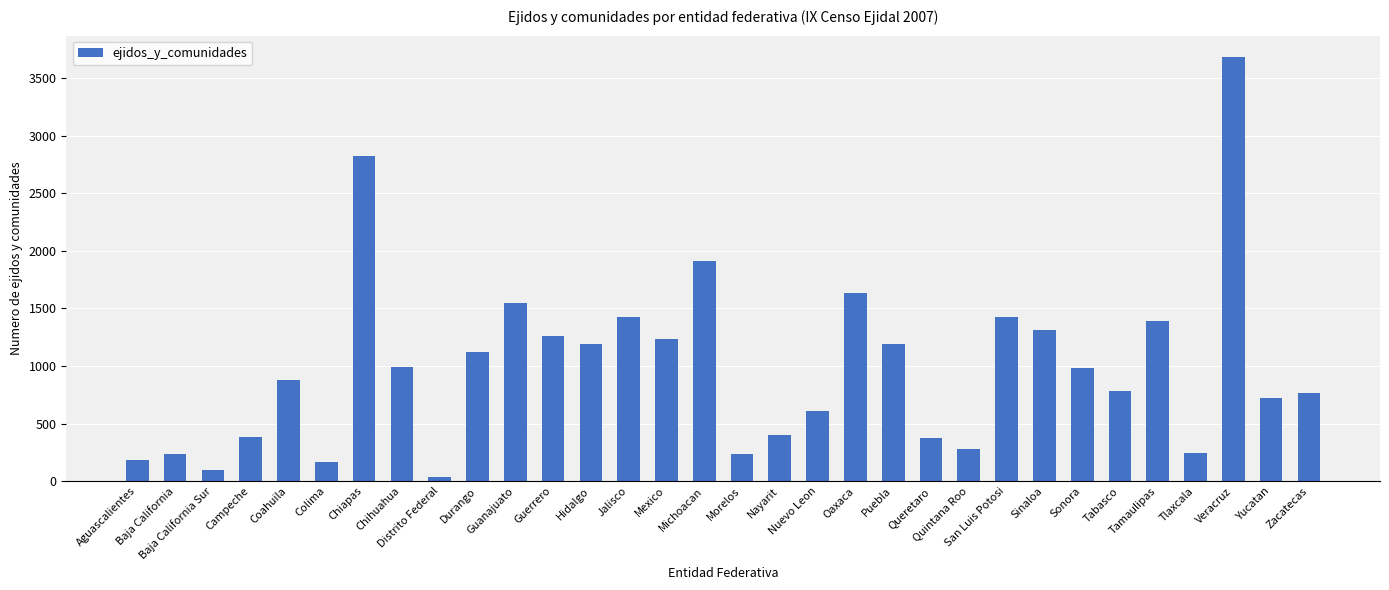

At which label is the value closest to 1860?

Michoacan